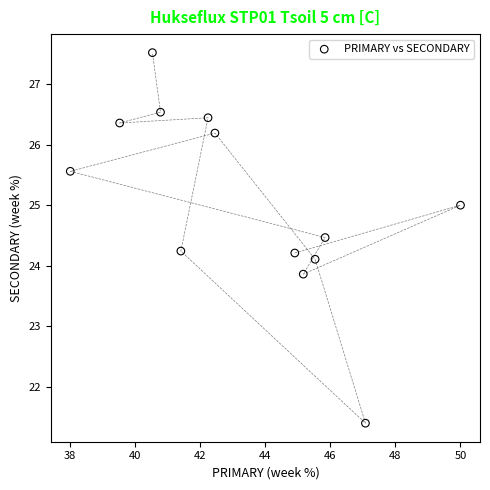

What is the range of X values (max minus min)?

12.0